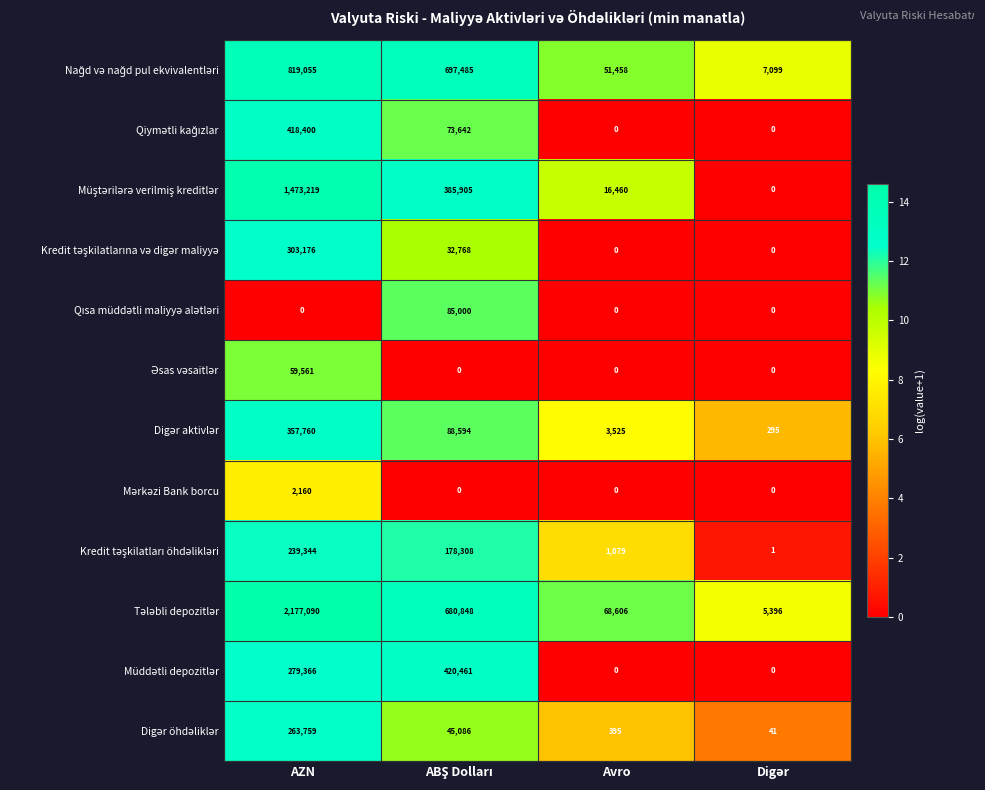

At which category is the sum across all series the highest?

AZN